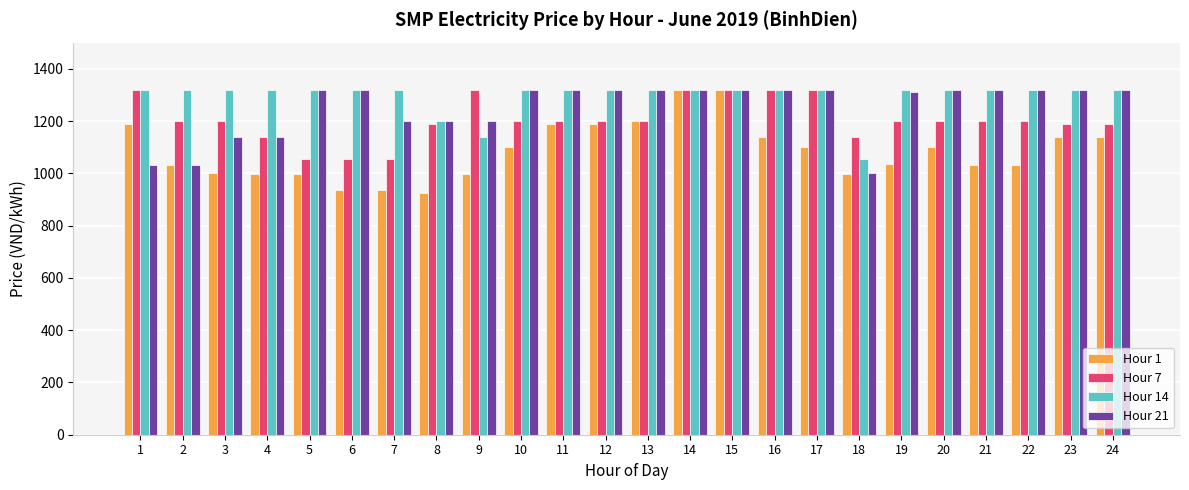

Which series has the largest range (max minus min)?

Hour 1